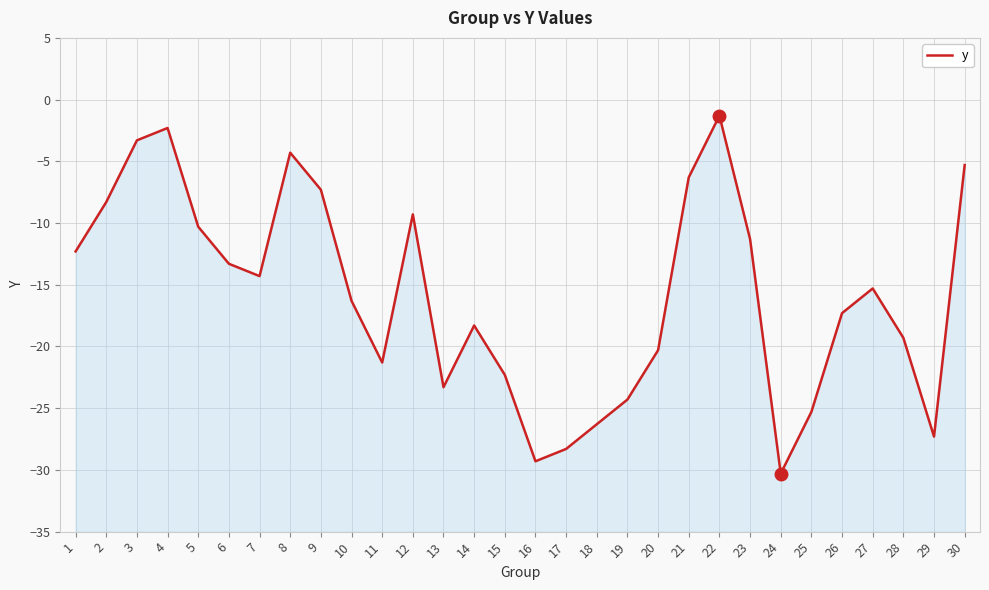

Count the number of categories in the chart.

30